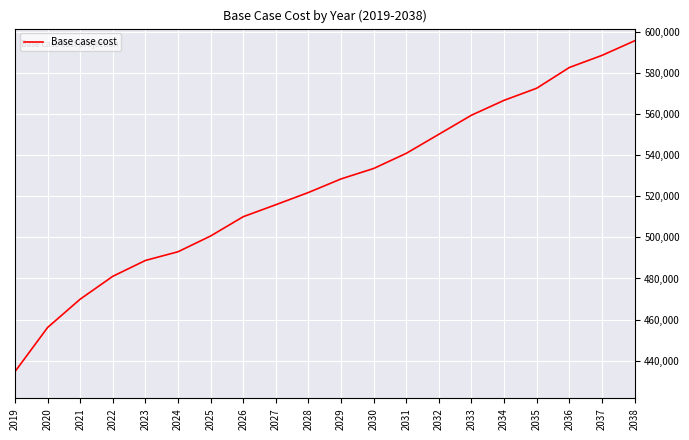

How many distinct data groups are displayed?

1